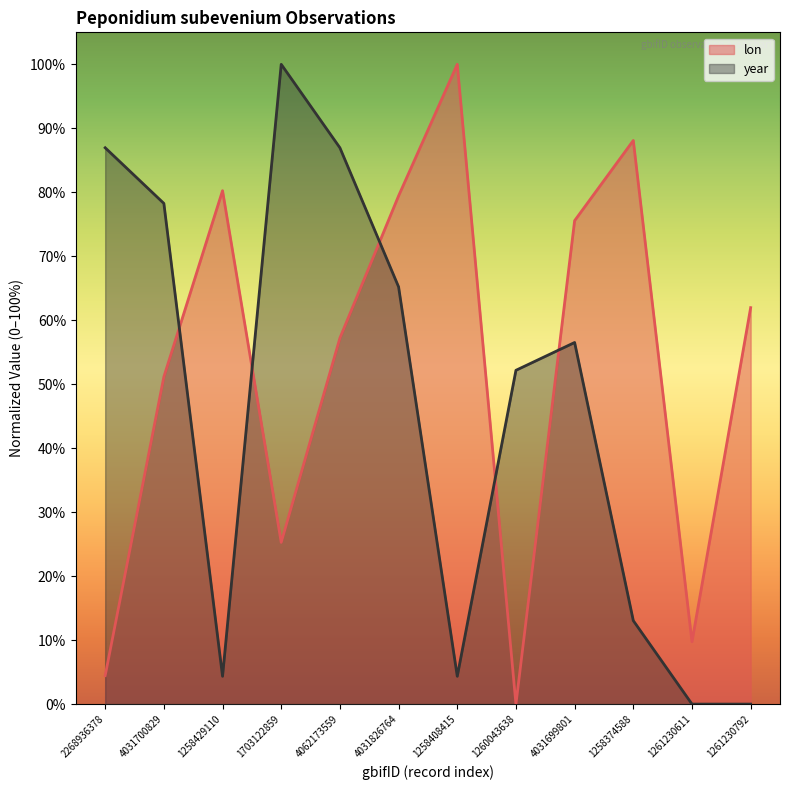

Which series has the largest range (max minus min)?

lon